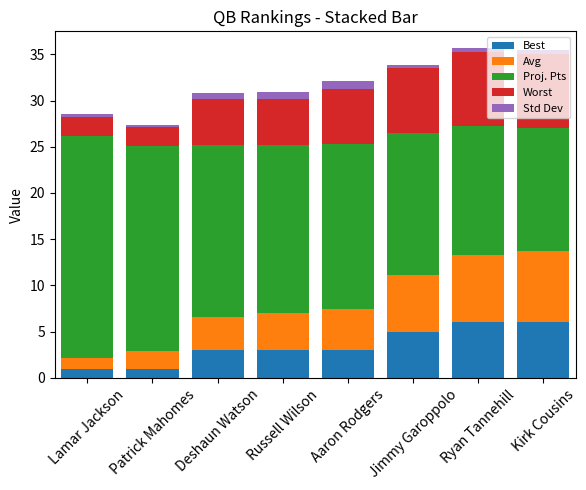

What is the difference between the maximum and second lowest values in the Best series?

5.0